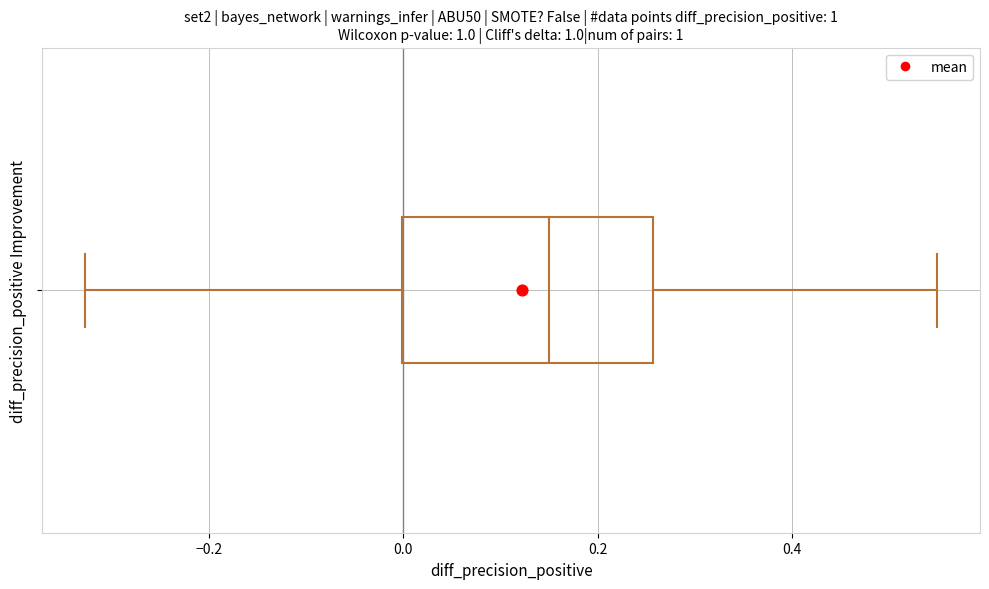

Where does the median line of the box sit on the x-axis? The values are not printed on the chart, so give them approximately, as read against the axis.

0.14